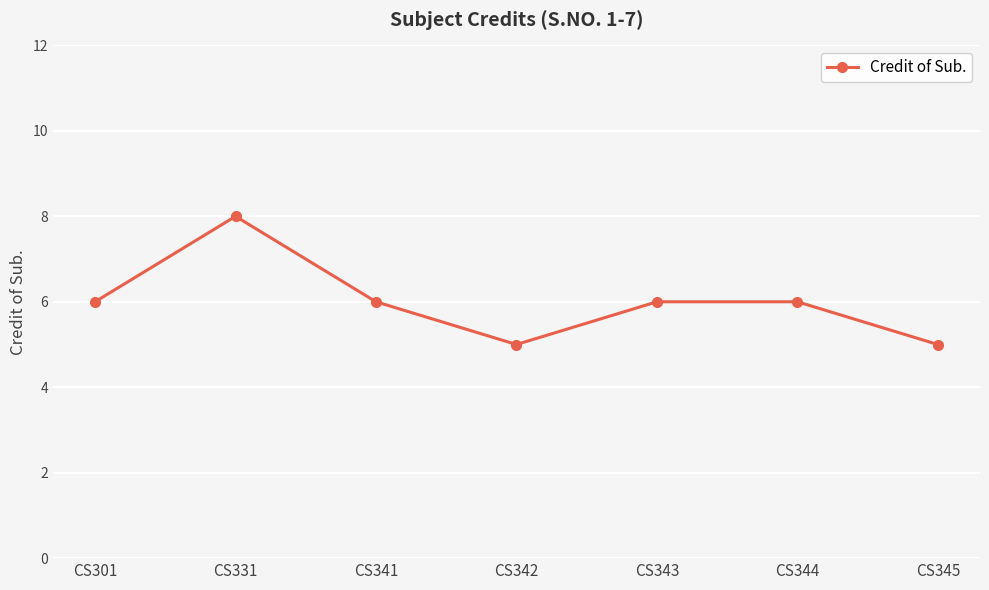

What is the difference between the maximum and minimum values?

3